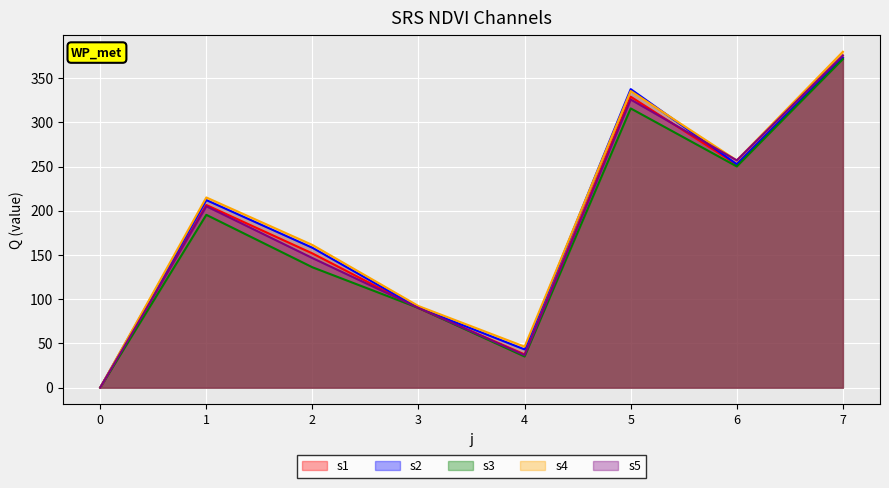

What is the difference between the maximum and minimum values in the s4 series?

379.8